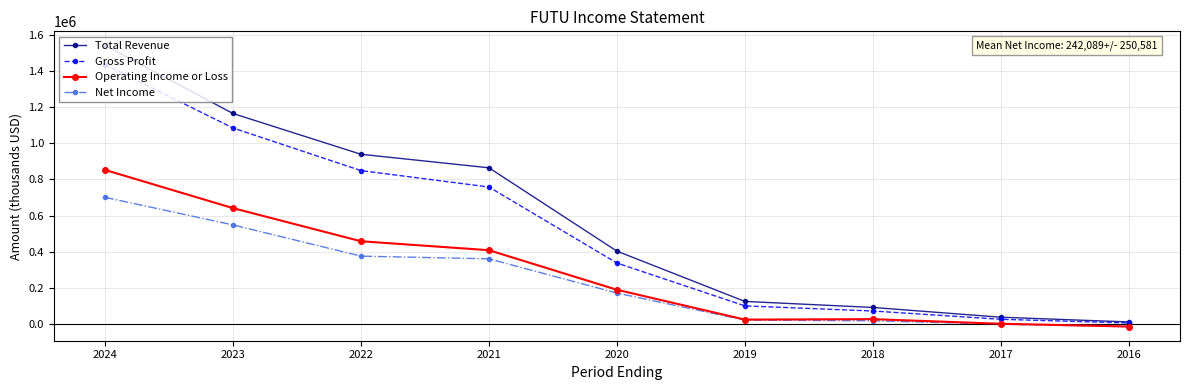

Which series has the largest range (max minus min)?

Total Revenue